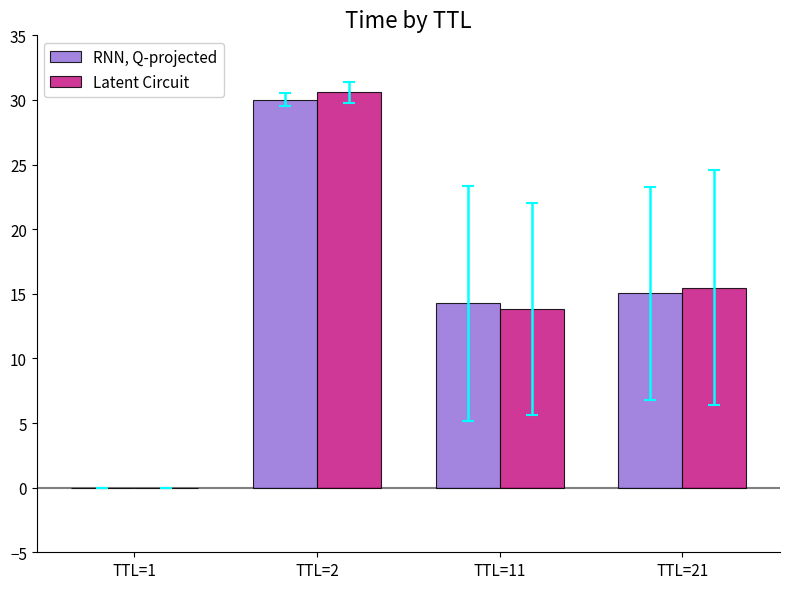

Is the value of RNN, Q-projected at TTL=2 greater than the value of Latent Circuit at TTL=1?

Yes